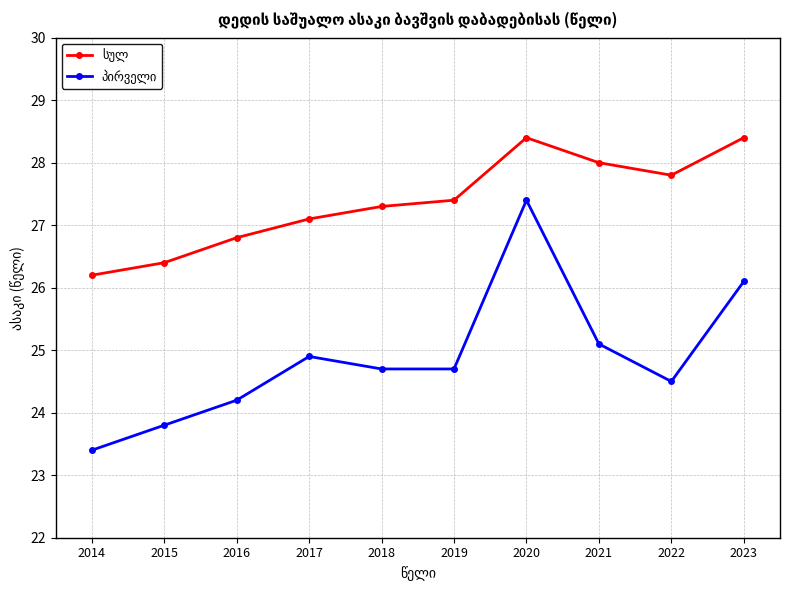

What is the difference between the highest and lowest values at 2015?

2.6